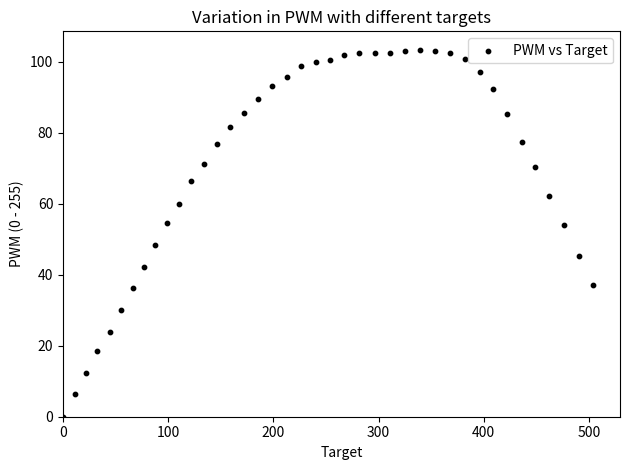

What is the range of X values (max minus min)?

504.3